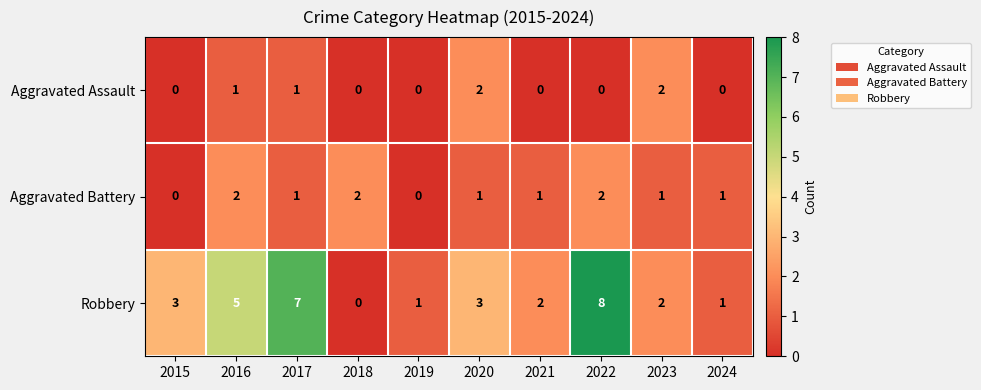

Which series has the largest total across all categories?

Robbery